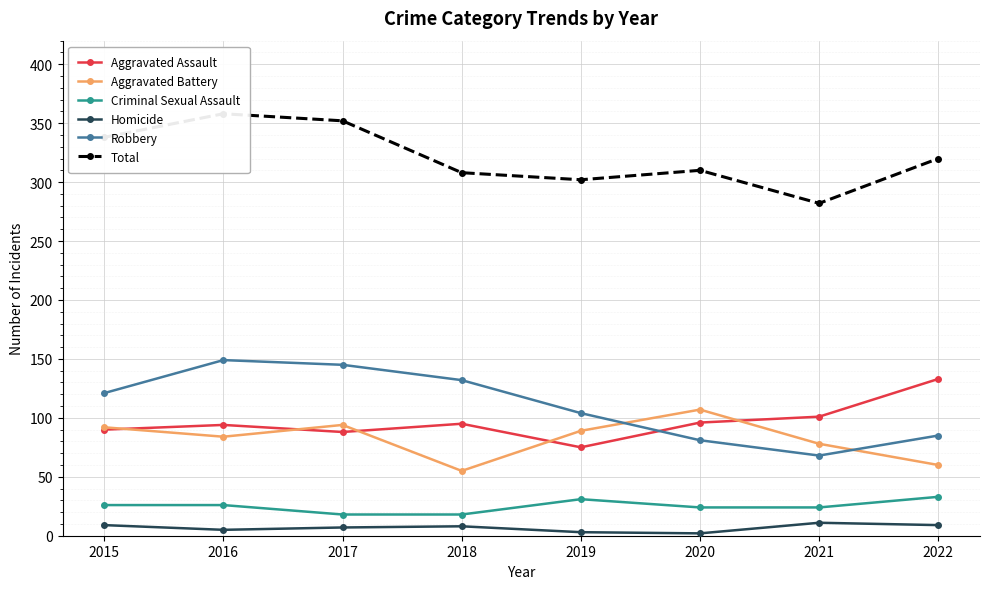

Between 2016 and 2022, which series saw the biggest shift?

Robbery